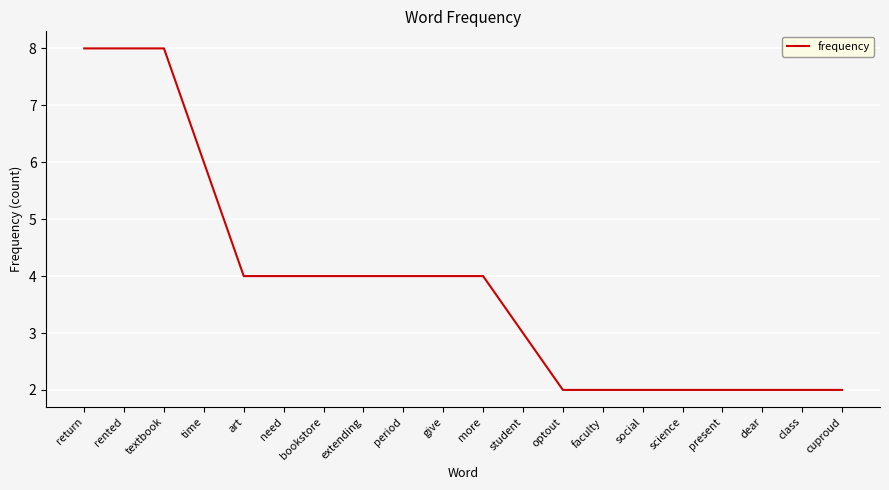

Reading left to right, transcribe all the data shown in this chart.

8	8	8	6	4	4	4	4	4	4	4	3	2	2	2	2	2	2	2	2